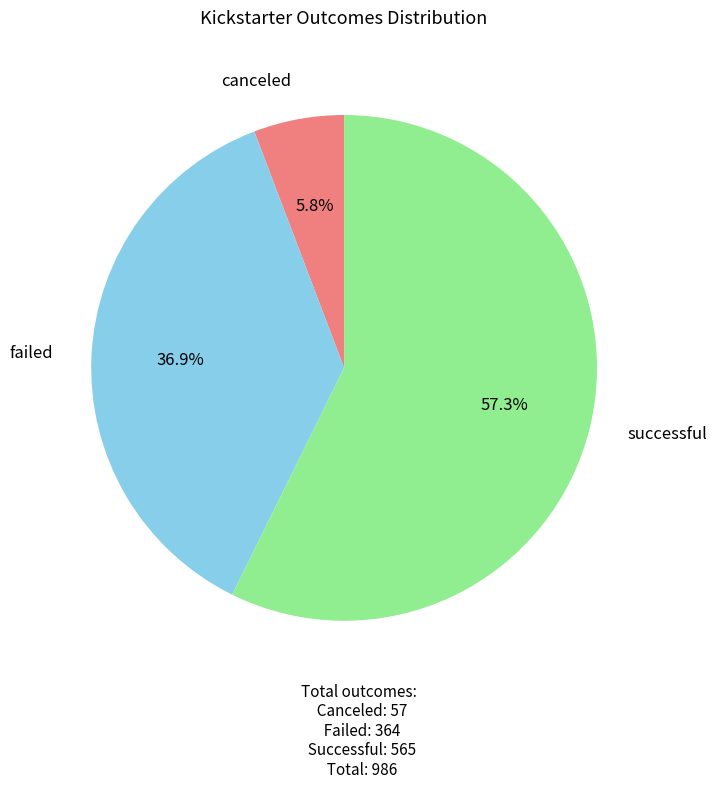

Is there any slice that represents more than half of the pie?

Yes